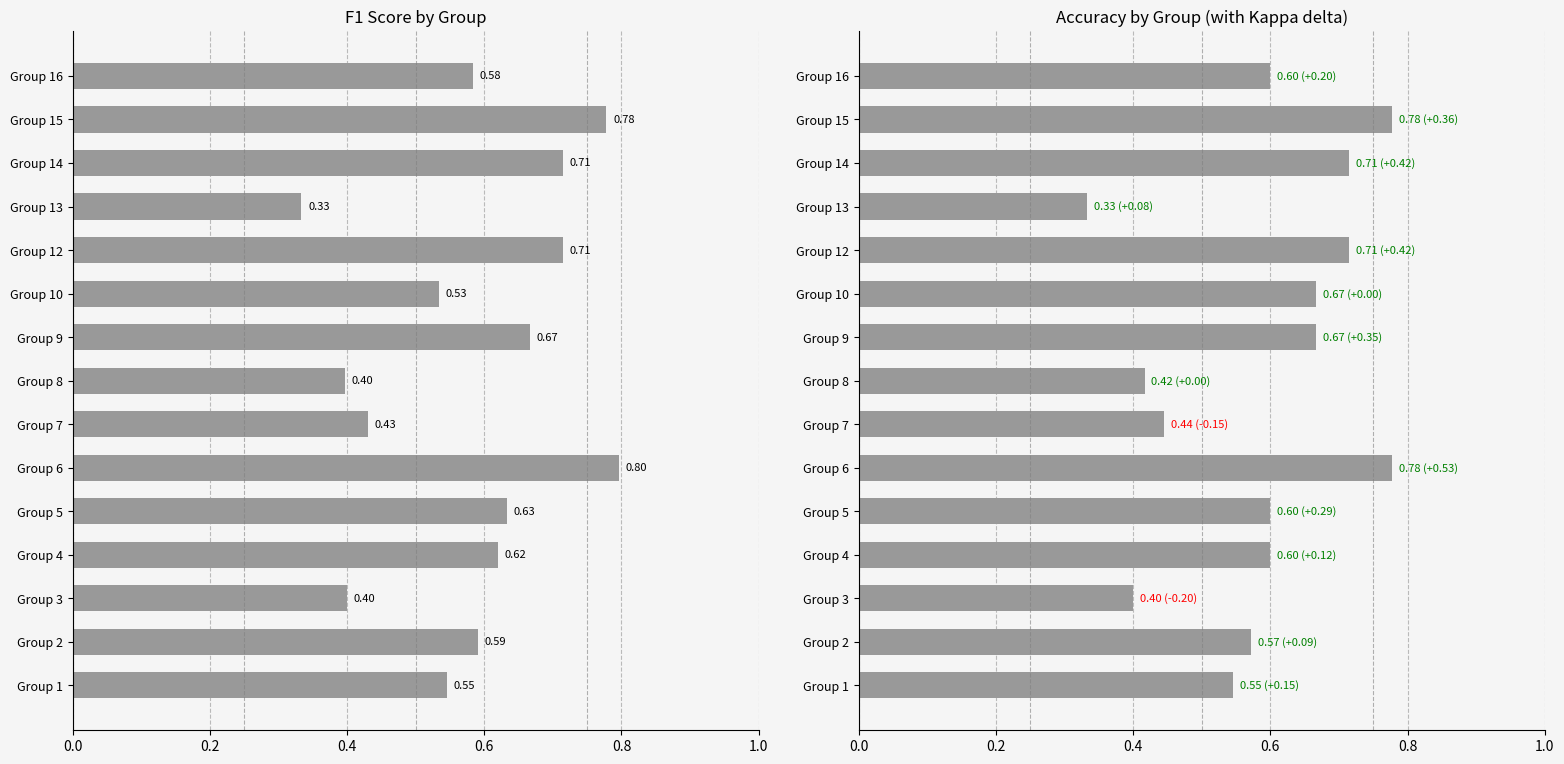

True or false: f1 has a value of 0.2 at Group 8.

False